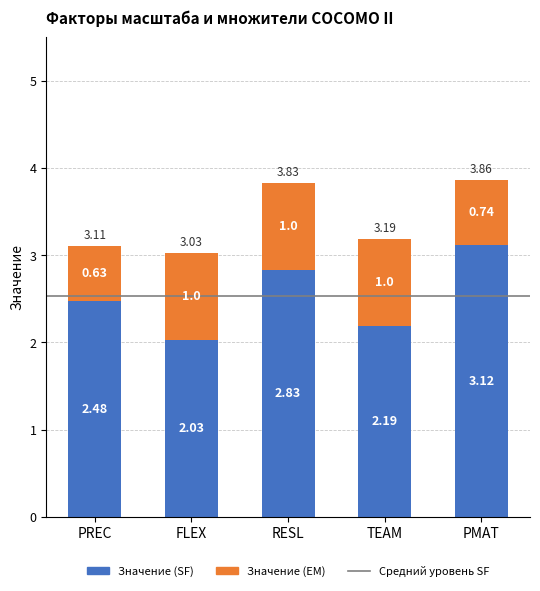

At which label does Значение (SF) reach its minimum?

FLEX